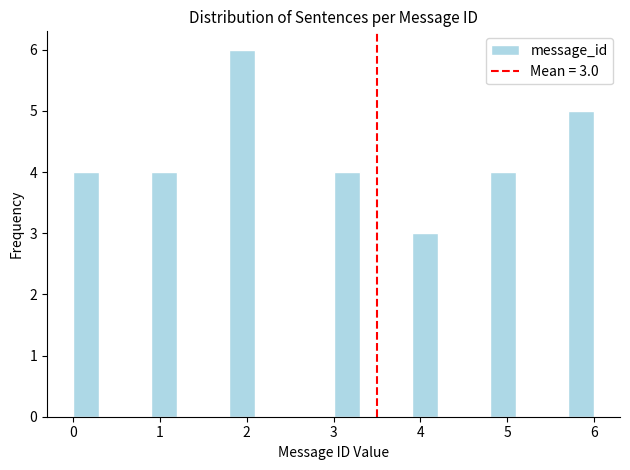

Read against the x-axis, roughly where is the centre of the tallest bar?

2.0